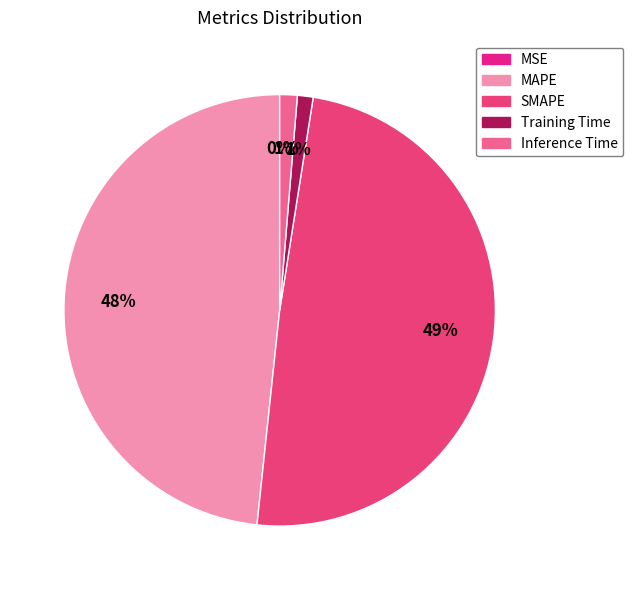

Is there any slice that represents more than half of the pie?

No